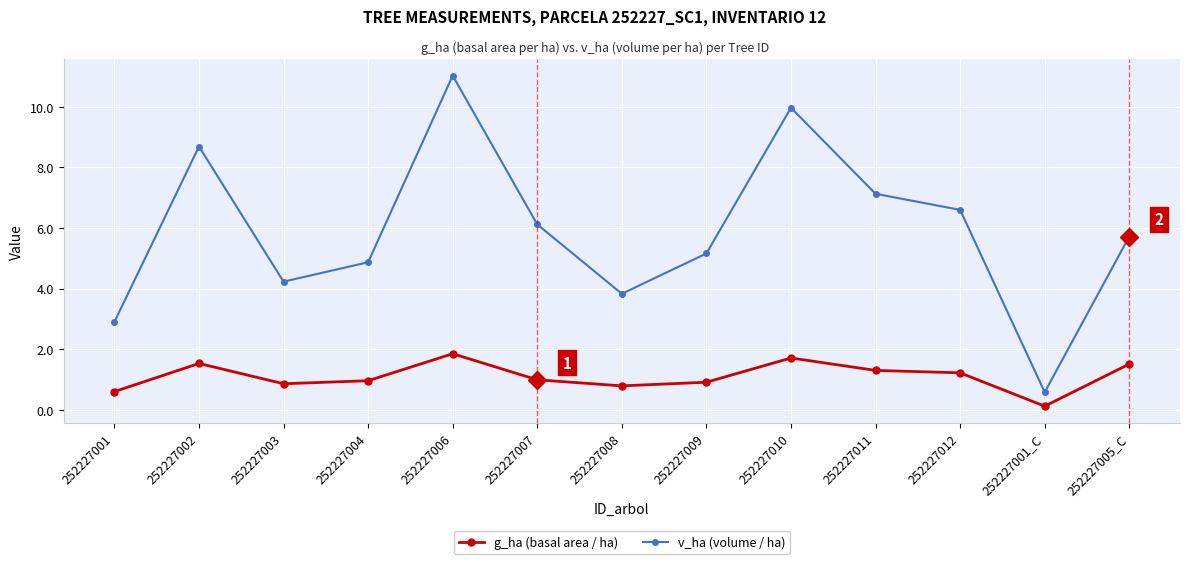

Reading right to left, what are all the values shown in this chart?

g_ha (basal area / ha): 252227005_C=1.5	252227001_C=0.1	252227012=1.2	252227011=1.3	252227010=1.7	252227009=0.9	252227008=0.8	252227007=1.0	252227006=1.9	252227004=1.0	252227003=0.9	252227002=1.5	252227001=0.6
v_ha (volume / ha): 252227005_C=5.7	252227001_C=0.6	252227012=6.6	252227011=7.1	252227010=10.0	252227009=5.2	252227008=3.8	252227007=6.1	252227006=11.0	252227004=4.9	252227003=4.2	252227002=8.7	252227001=2.9